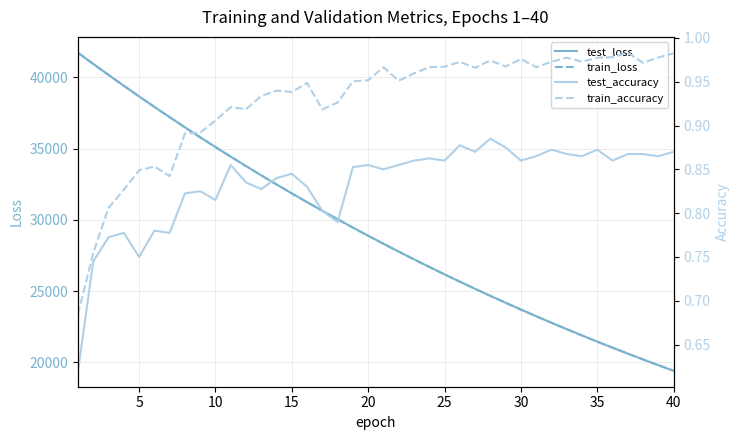

What is the difference between the second highest and second lowest values in the train_accuracy series?

0.2